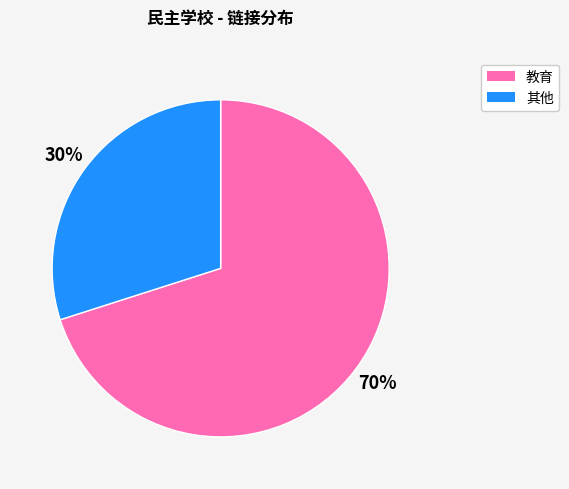

To the nearest percent, what is the difference between the largest and smallest slice percentages?

40%